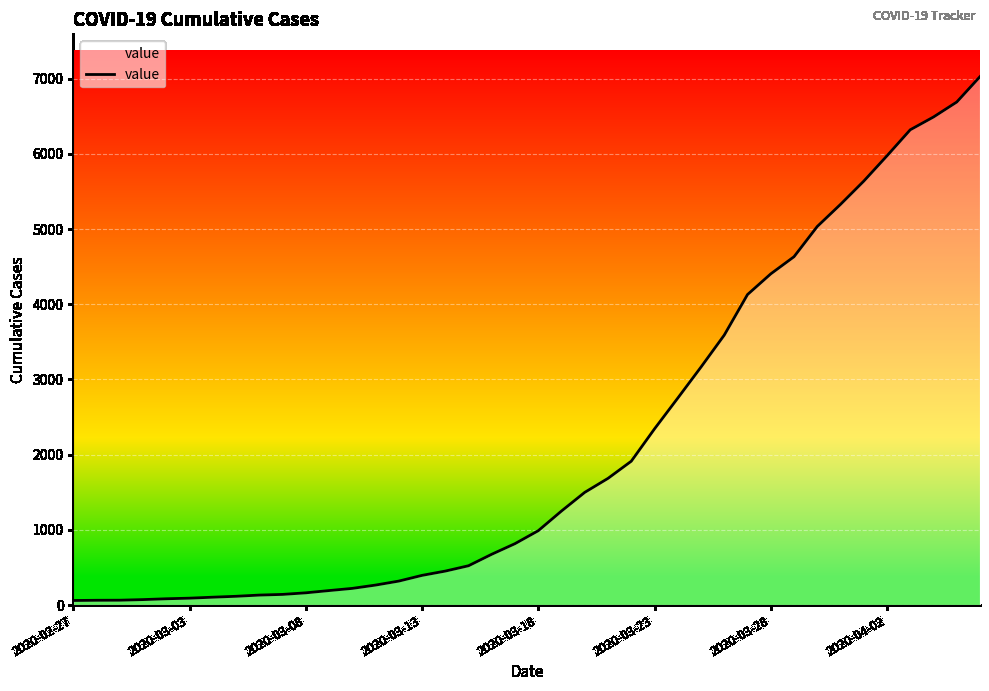

What is the difference between the maximum and minimum values?

6966